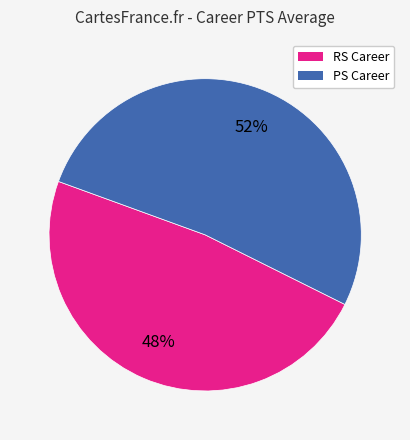

True or false: PS Career accounts for 52% of the total.

True